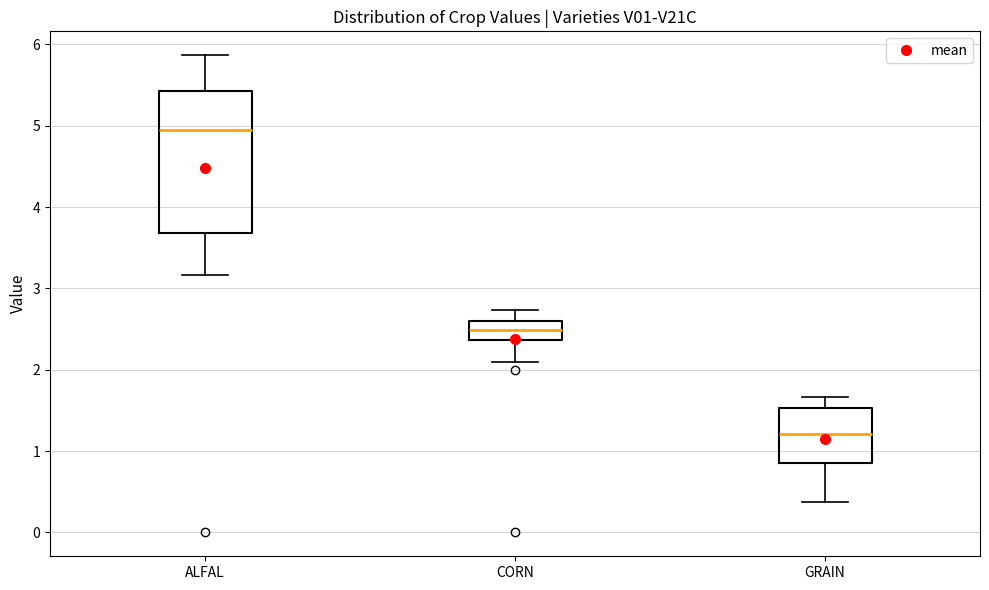

Reading left to right, read every box against the y-axis: the position of its median line, the range the box covers, and the ends of its whiskers. The values are not printed on the chart, so give them approximately, as read against the axis.

ALFAL: median 4.9, box 3.7 to 5.4, whiskers 3.2 to 5.9
CORN: median 2.5, box 2.4 to 2.6, whiskers 2.1 to 2.7
GRAIN: median 1.2, box 0.8 to 1.5, whiskers 0.4 to 1.7